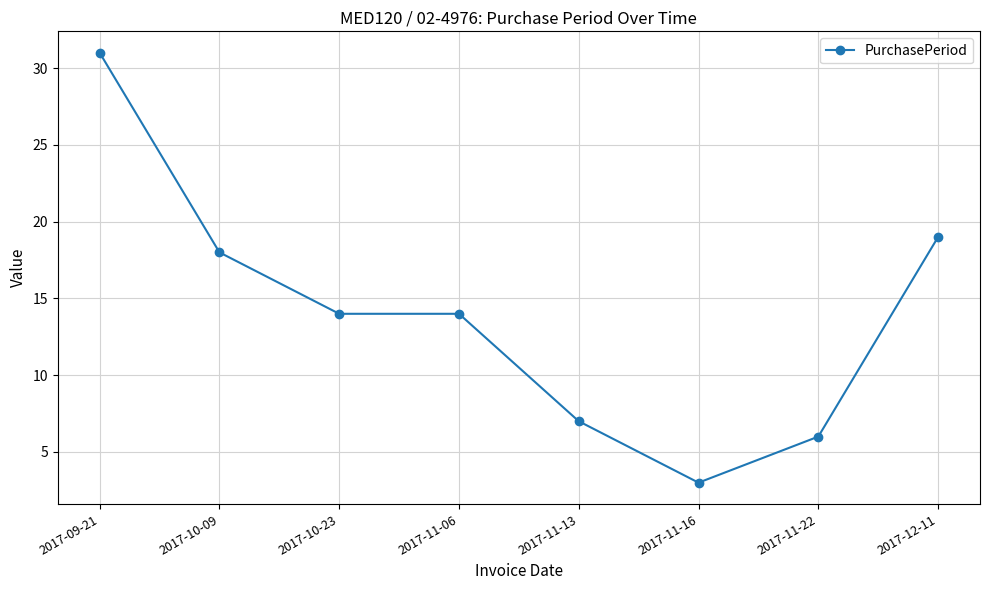

At which label is the value closest to 17?

2017-10-09